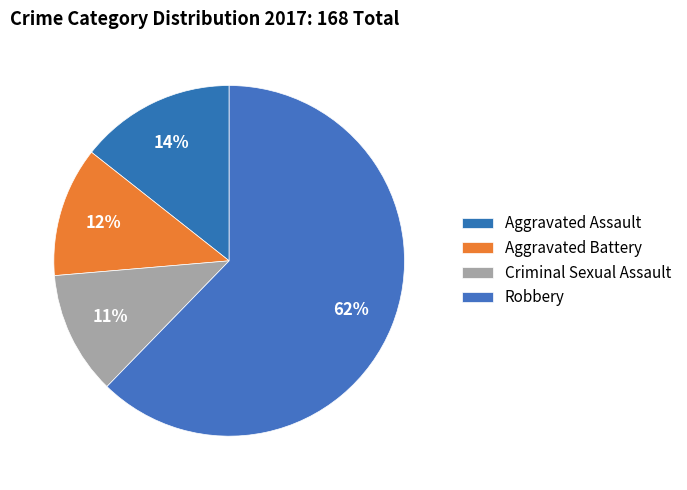

The Robbery slice represents 62% of the pie. True or false?

True